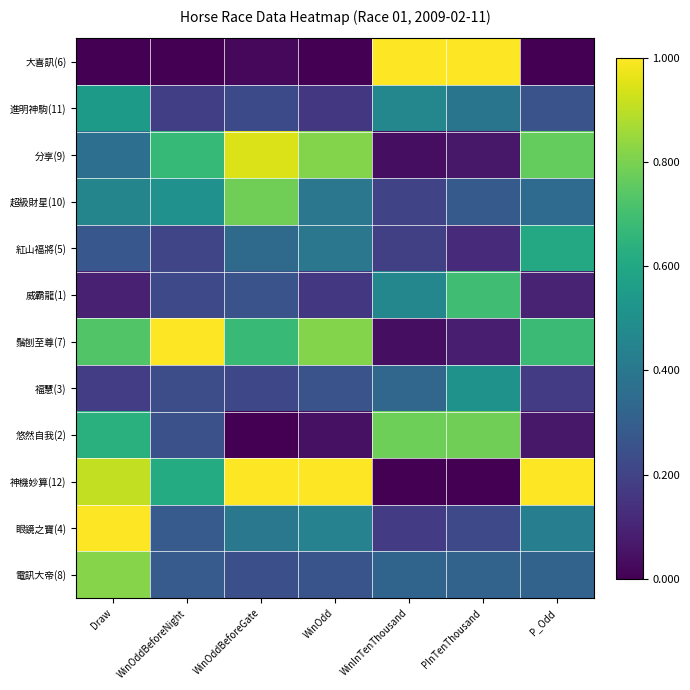

Reading left to right, extract all data points from this chart.

大喜訊(6): Draw=0.0	WinOddBeforeNight=0.0	WinOddBeforeGate=0.0	WinOdd=0.0	WinInTenThousand=1.0	PInTenThousand=1.0	P_Odd=0.0
進明神駒(11): Draw=0.5	WinOddBeforeNight=0.2	WinOddBeforeGate=0.2	WinOdd=0.2	WinInTenThousand=0.5	PInTenThousand=0.4	P_Odd=0.3
分享(9): Draw=0.4	WinOddBeforeNight=0.7	WinOddBeforeGate=0.9	WinOdd=0.8	WinInTenThousand=0.0	PInTenThousand=0.1	P_Odd=0.8
超級財星(10): Draw=0.5	WinOddBeforeNight=0.5	WinOddBeforeGate=0.8	WinOdd=0.4	WinInTenThousand=0.2	PInTenThousand=0.3	P_Odd=0.3
紅山福將(5): Draw=0.3	WinOddBeforeNight=0.2	WinOddBeforeGate=0.3	WinOdd=0.4	WinInTenThousand=0.2	PInTenThousand=0.1	P_Odd=0.6
威霸龍(1): Draw=0.1	WinOddBeforeNight=0.2	WinOddBeforeGate=0.3	WinOdd=0.2	WinInTenThousand=0.5	PInTenThousand=0.7	P_Odd=0.1
鬚刨至尊(7): Draw=0.7	WinOddBeforeNight=1.0	WinOddBeforeGate=0.7	WinOdd=0.8	WinInTenThousand=0.0	PInTenThousand=0.1	P_Odd=0.7
福慧(3): Draw=0.2	WinOddBeforeNight=0.2	WinOddBeforeGate=0.2	WinOdd=0.3	WinInTenThousand=0.3	PInTenThousand=0.5	P_Odd=0.2
悠然自我(2): Draw=0.6	WinOddBeforeNight=0.2	WinOddBeforeGate=0.0	WinOdd=0.0	WinInTenThousand=0.8	PInTenThousand=0.8	P_Odd=0.1
神機妙算(12): Draw=0.9	WinOddBeforeNight=0.6	WinOddBeforeGate=1.0	WinOdd=1.0	WinInTenThousand=0.0	PInTenThousand=0.0	P_Odd=1.0
眼鏡之寶(4): Draw=1.0	WinOddBeforeNight=0.3	WinOddBeforeGate=0.4	WinOdd=0.4	WinInTenThousand=0.2	PInTenThousand=0.2	P_Odd=0.4
電訊大帝(8): Draw=0.8	WinOddBeforeNight=0.3	WinOddBeforeGate=0.2	WinOdd=0.3	WinInTenThousand=0.3	PInTenThousand=0.3	P_Odd=0.3